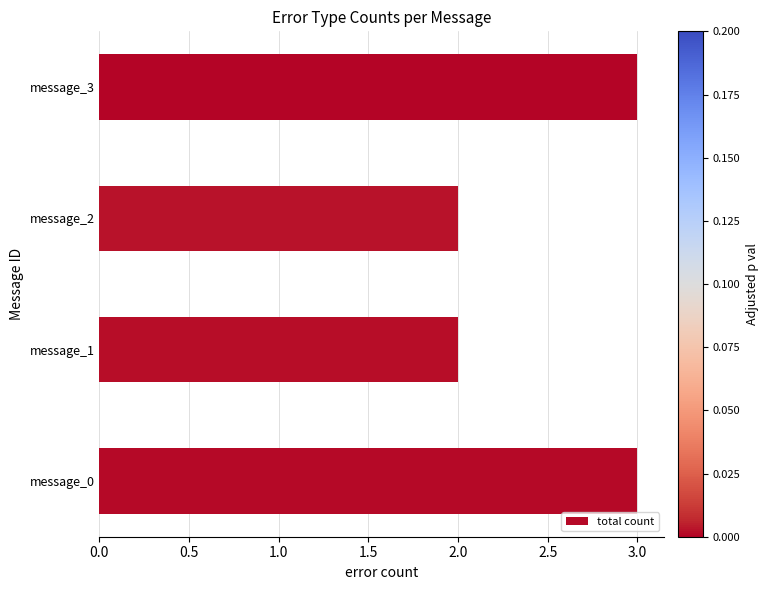

Are the bars grouped side by side (vs. stacked)?

No